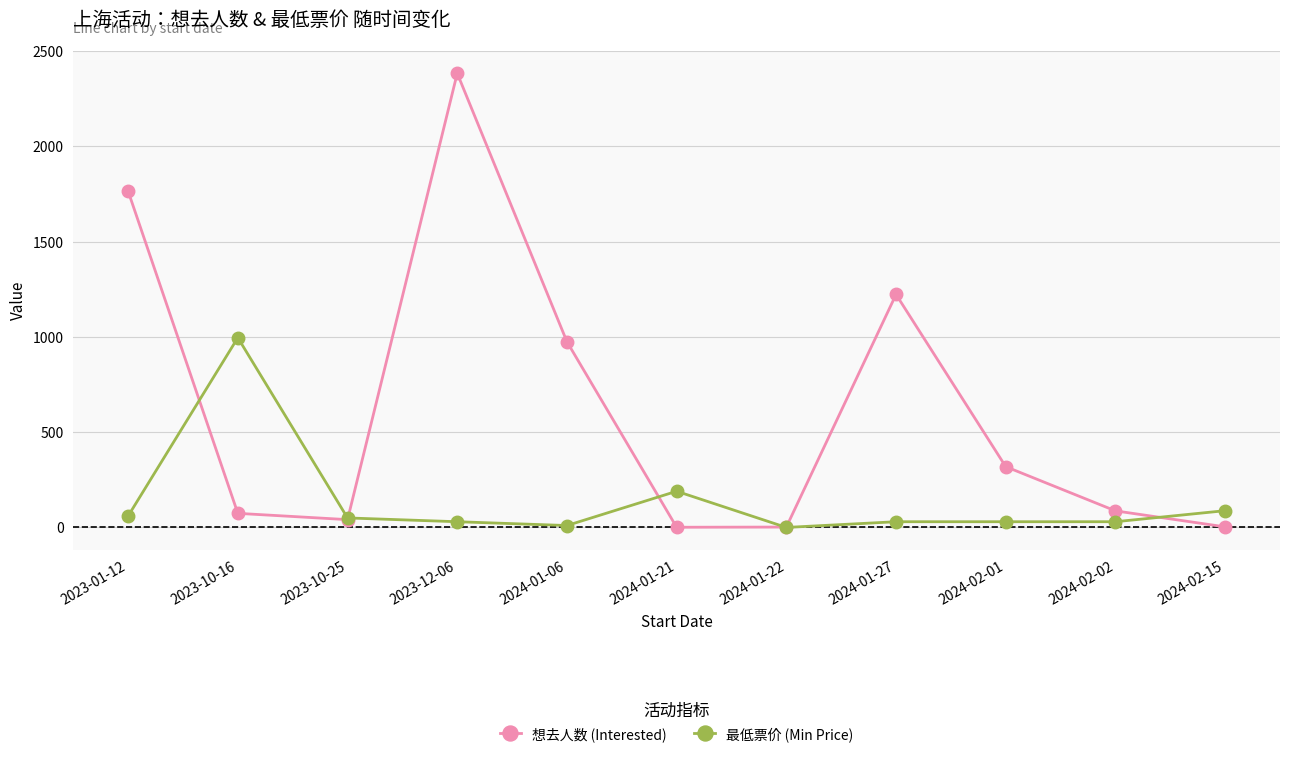

What is the sum of all 最低票价 (Min Price) values?

1513.9